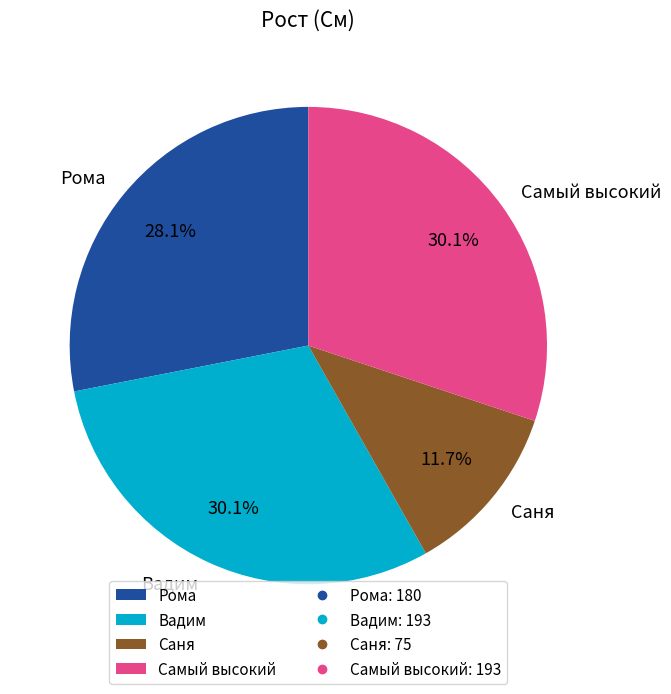

What percentage is NOT represented by Рома?

71.9%